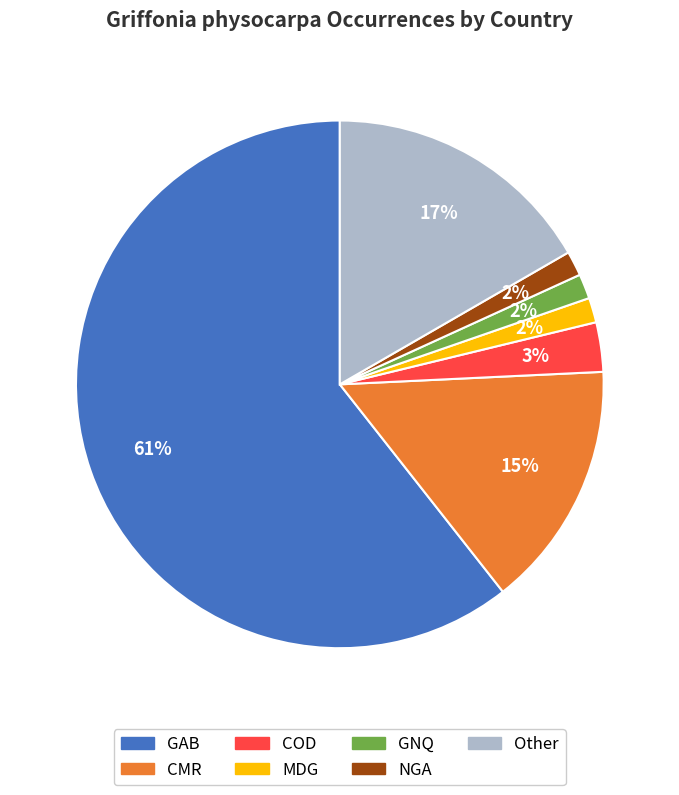

To the nearest percent, what is the average slice percentage?

14%